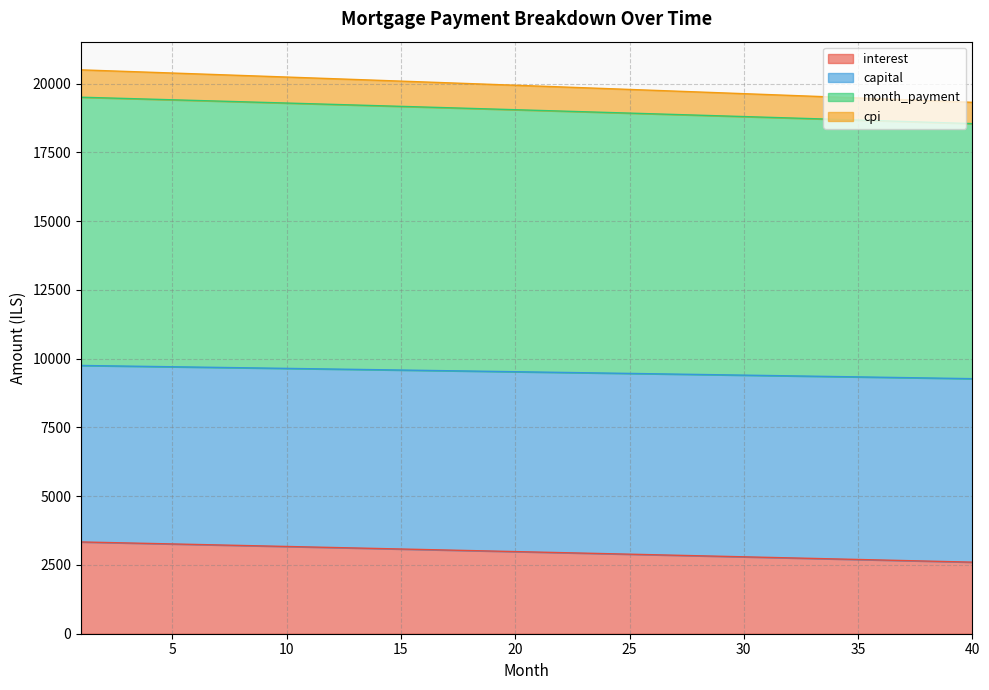

What is the minimum value for interest?

2602.0